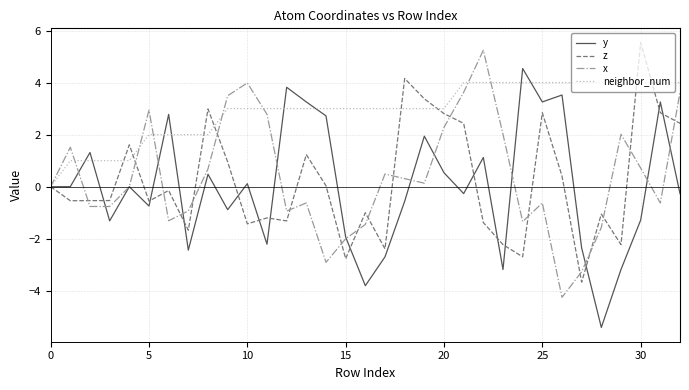

True or false: neighbor_num and z cross at least once.

True